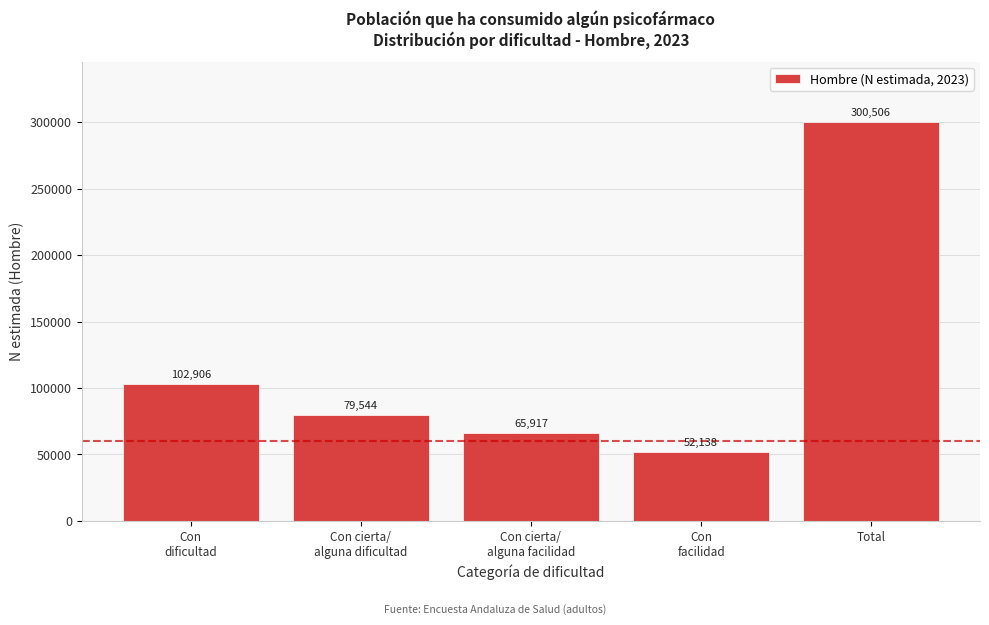

Reading left to right, what are all the values shown in this chart?

102906	79544	65917	52138	300506